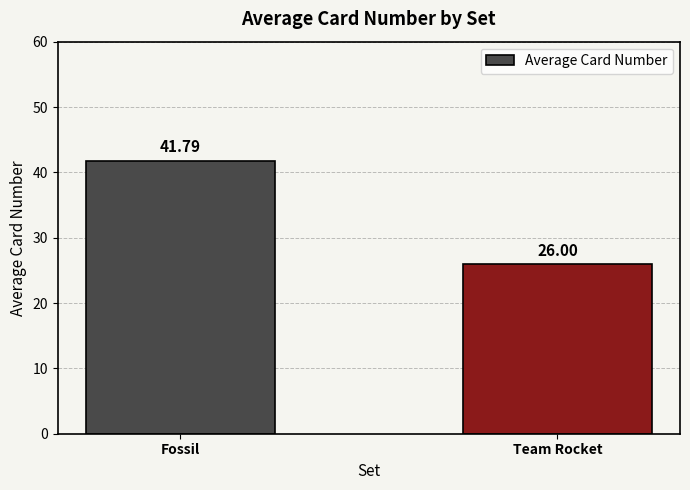

The chart shows a value of 26.2 at Fossil. True or false?

False